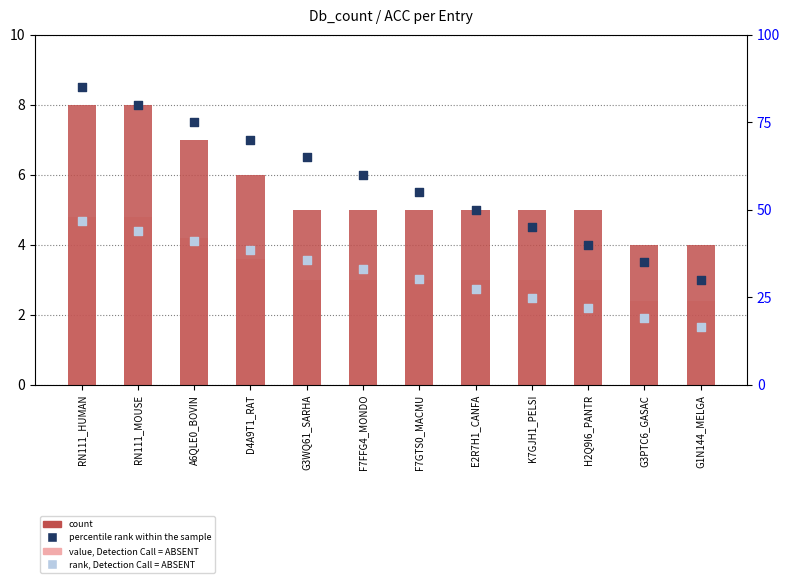

At which category is the sum across all series the highest?

RN111_HUMAN